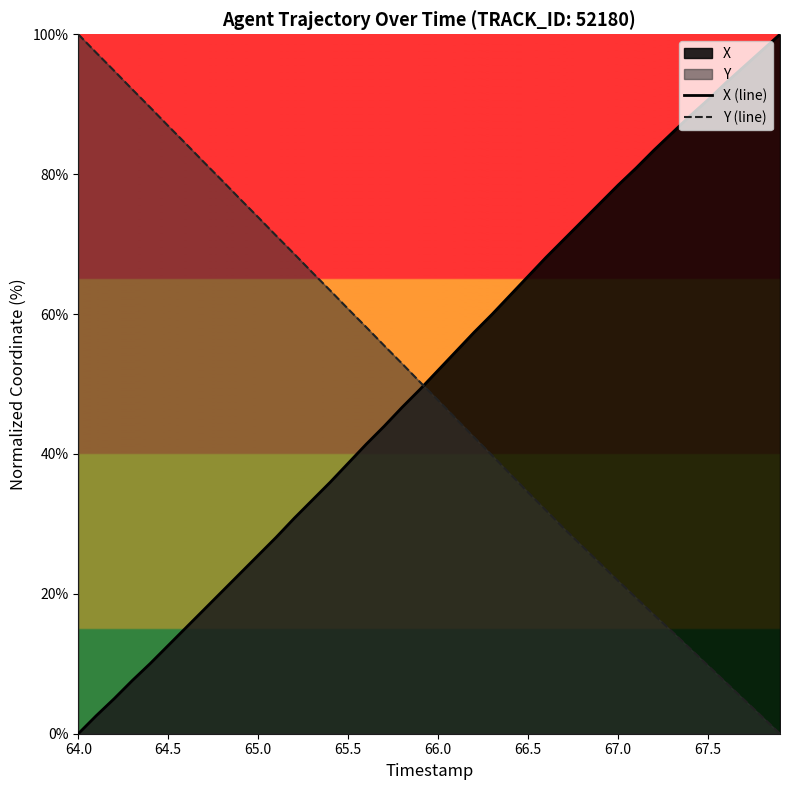

Which category has the lowest value in the X (line) series?

64.0